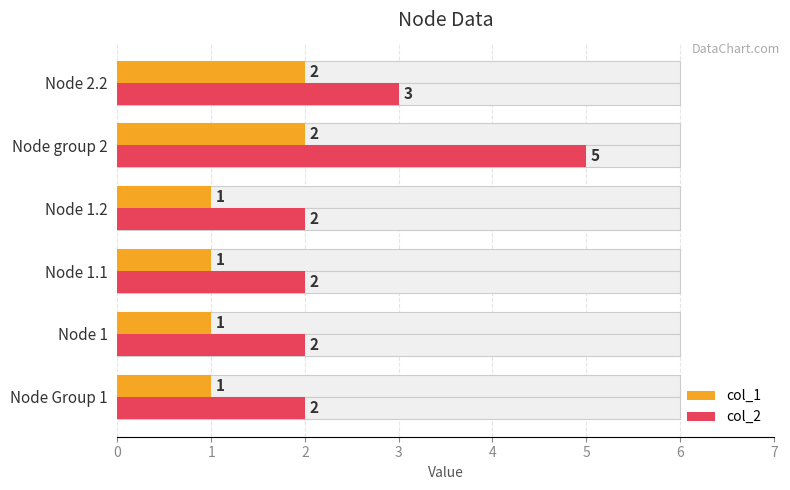

What are all the series names shown in the legend?

col_1, col_2